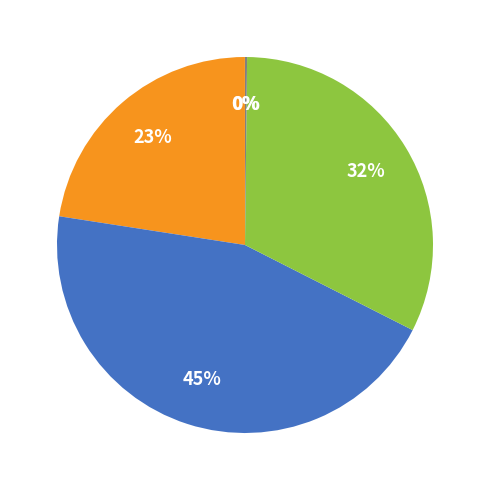

Is there any slice that represents more than half of the pie?

No